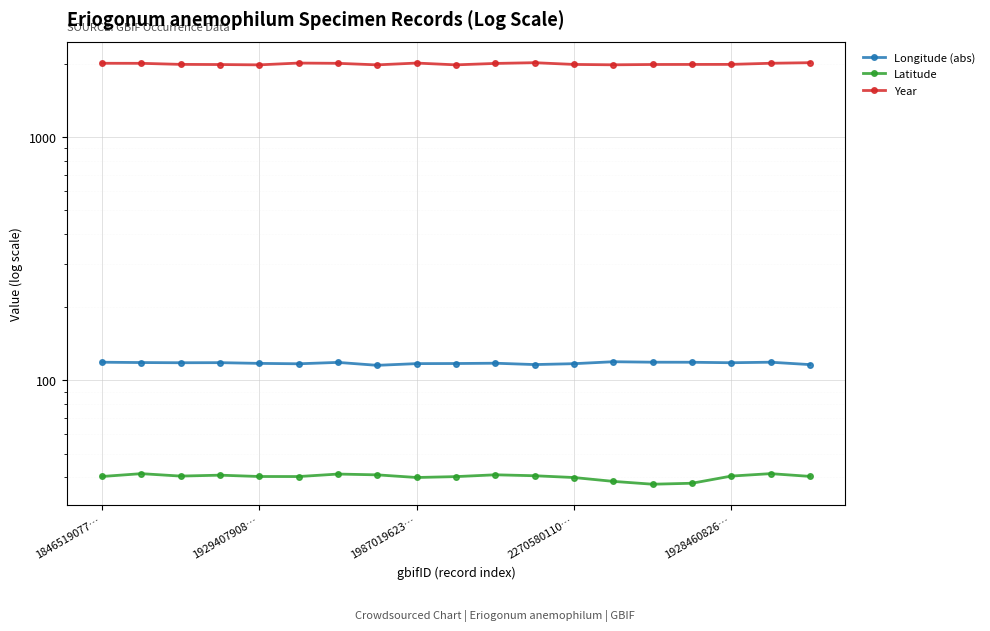

What is the highest value of the Latitude series?

41.4